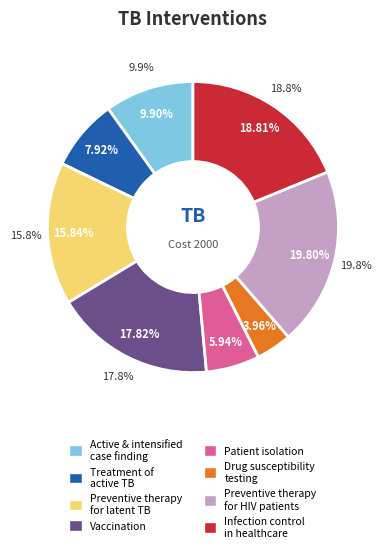

Is it true that Infection control in healthcare facilities is 19% of the pie?

True